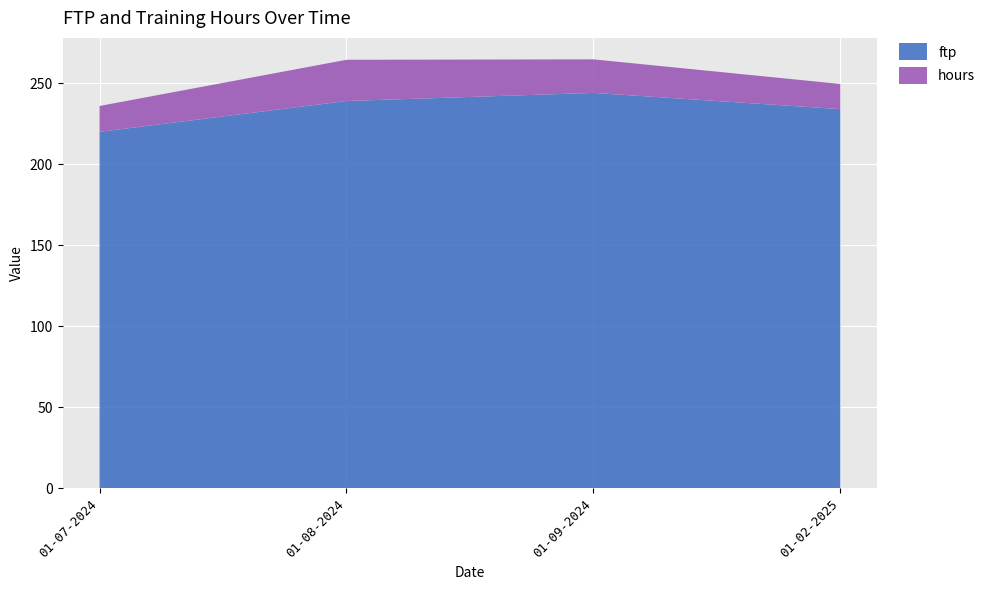

Reading left to right, what are all the values shown in this chart?

ftp: 01-07-2024=220.0	01-08-2024=239.0	01-09-2024=244.0	01-02-2025=234.0
hours: 01-07-2024=15.9	01-08-2024=25.4	01-09-2024=20.7	01-02-2025=15.5